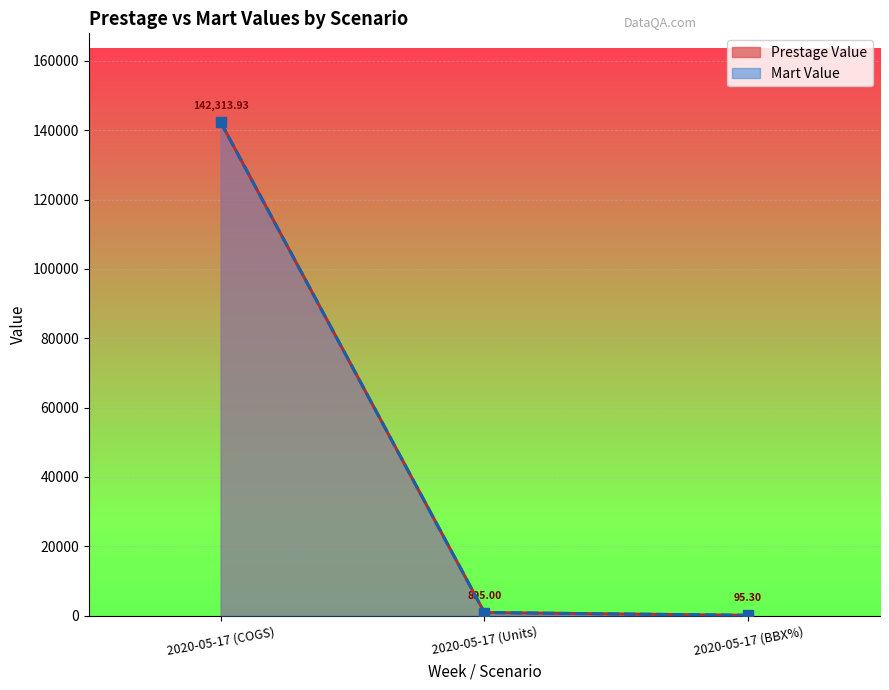

Reading left to right, transcribe all the data shown in this chart.

Prestage Value: 142313.9	895.0	95.3
Mart Value: 142313.9	895.0	95.3